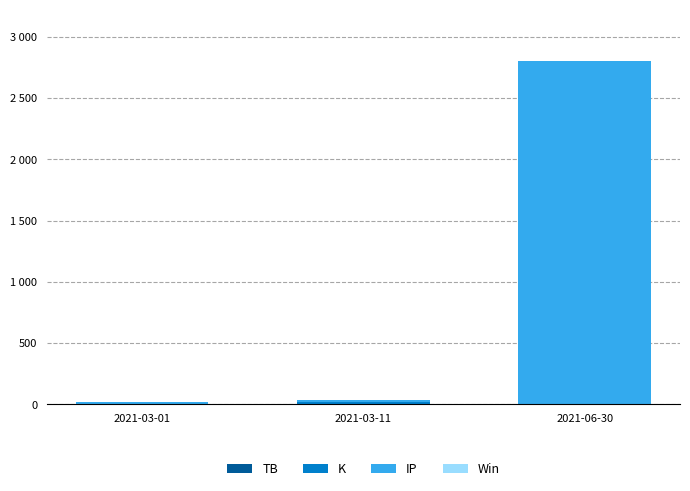

Are the bars horizontal?

No